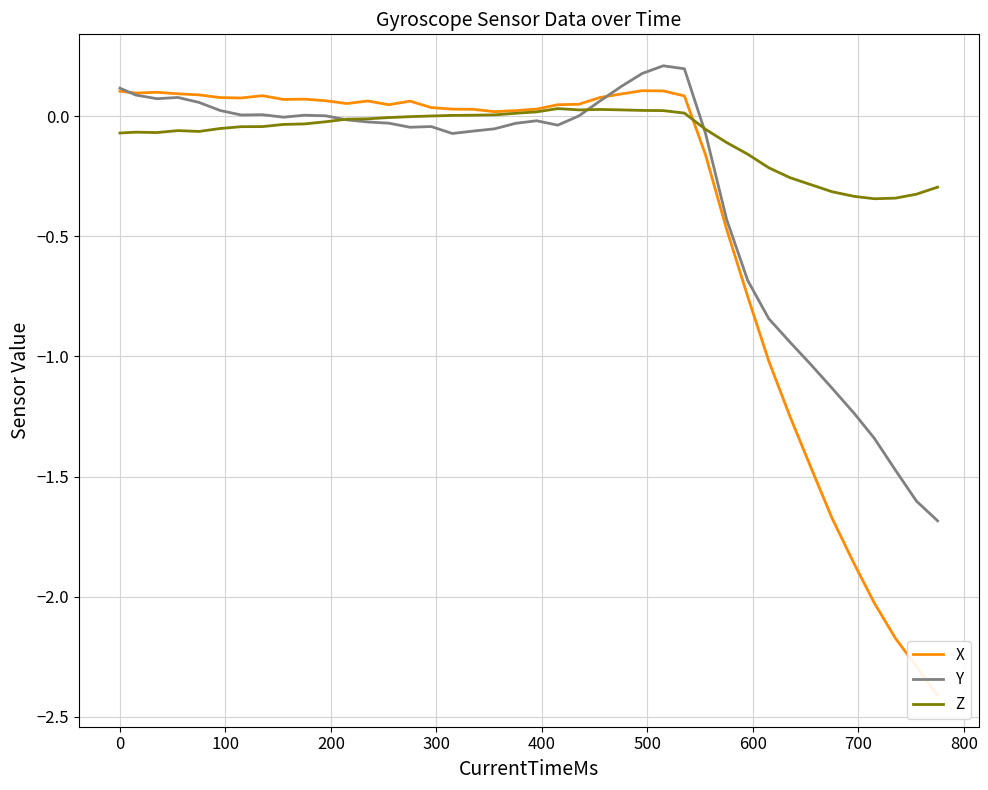

Which series has the largest range (max minus min)?

X